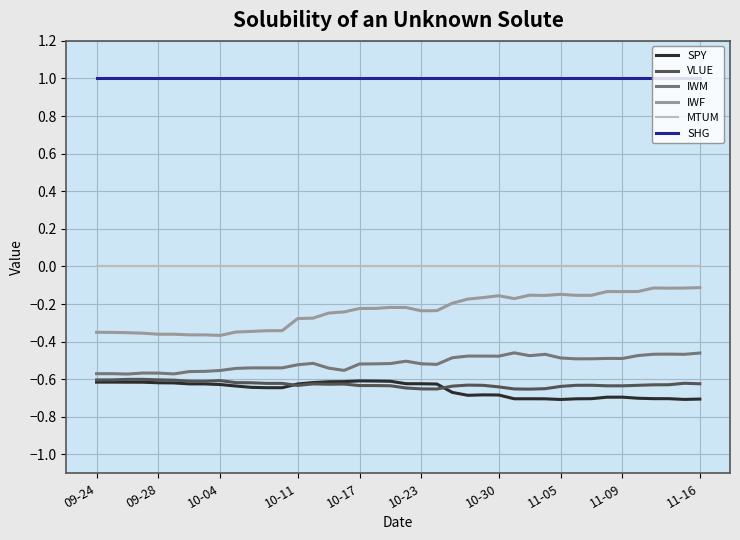

What is the lowest value of the SHG series?

1.0